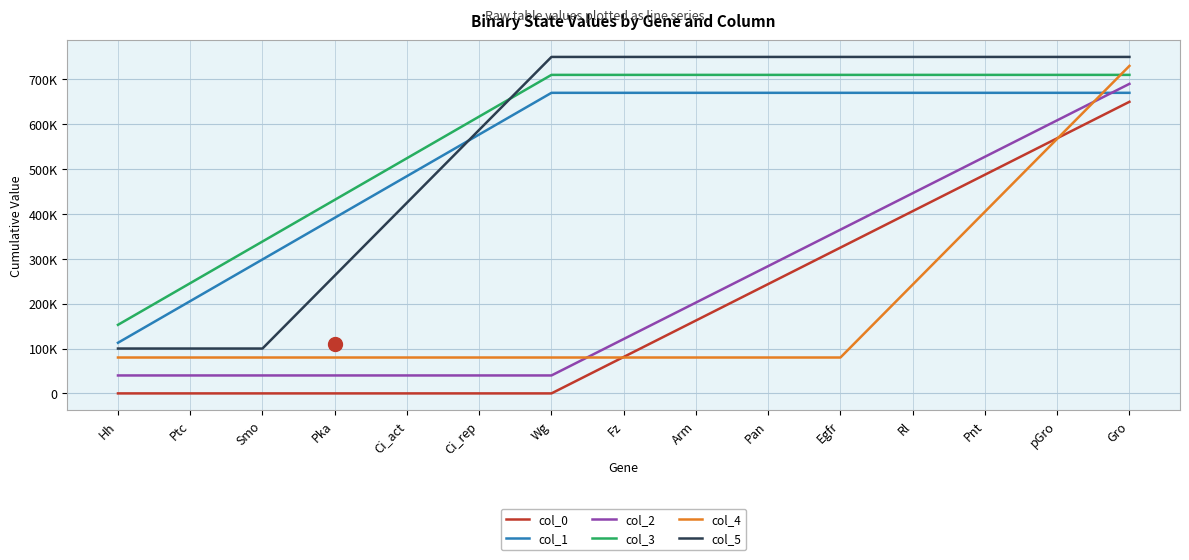

Which label corresponds to the largest value in the chart?

Wg